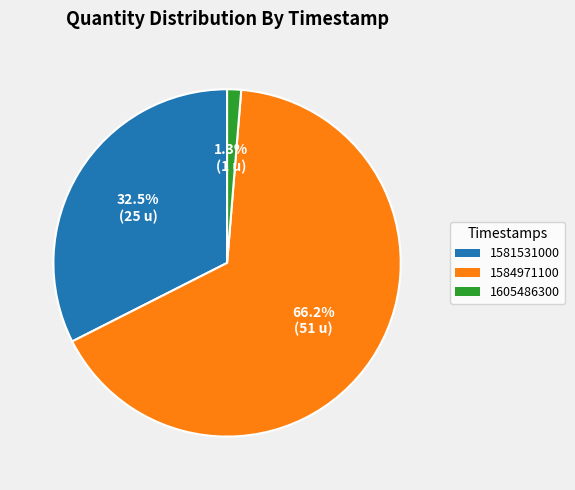

Which slice is the smallest?

1605486300